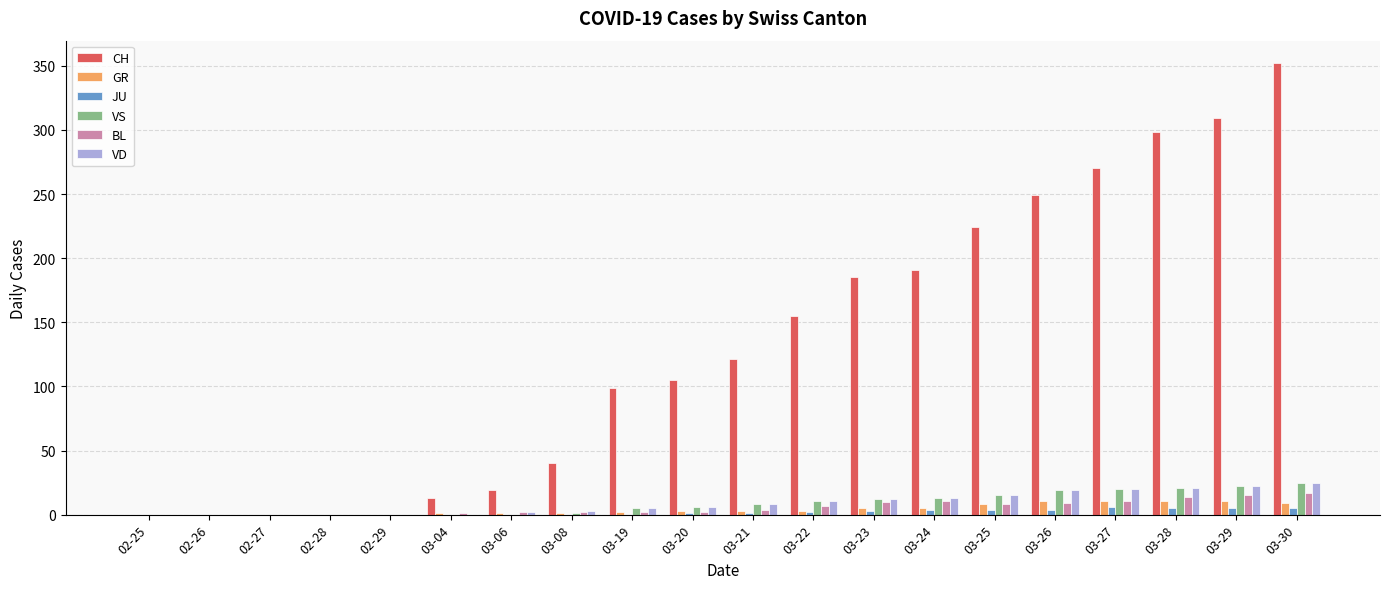

The value of CH at 03-04 is 13. True or false?

True